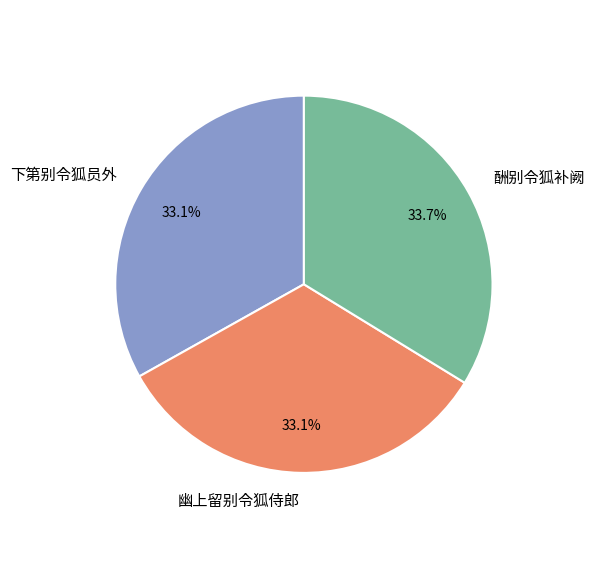

Does 下第别令狐员外 represent more than half of the total?

No